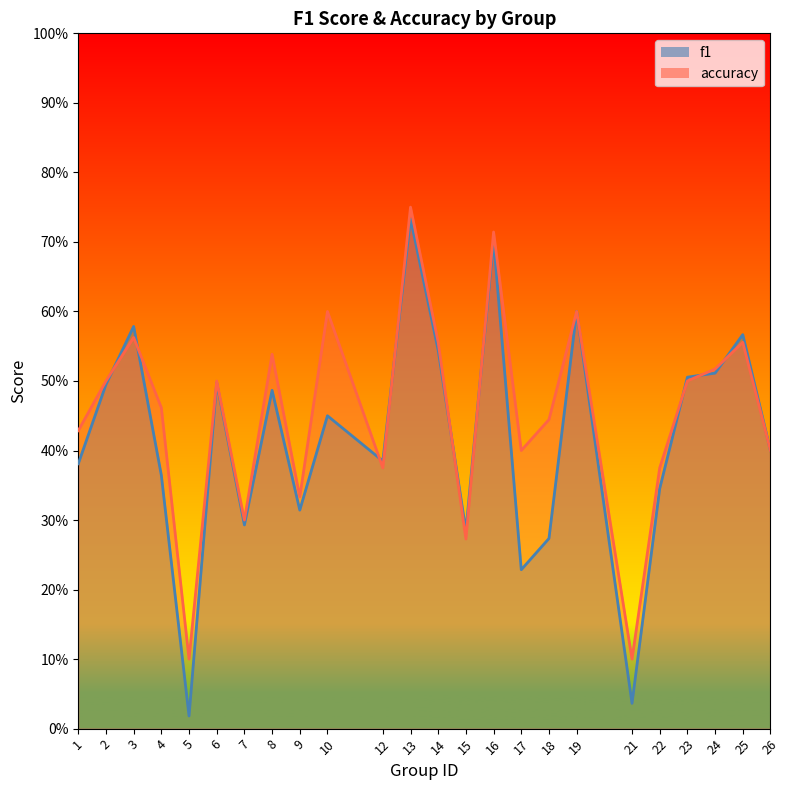

What is the value of the accuracy point at the 24th from the left?

0.4